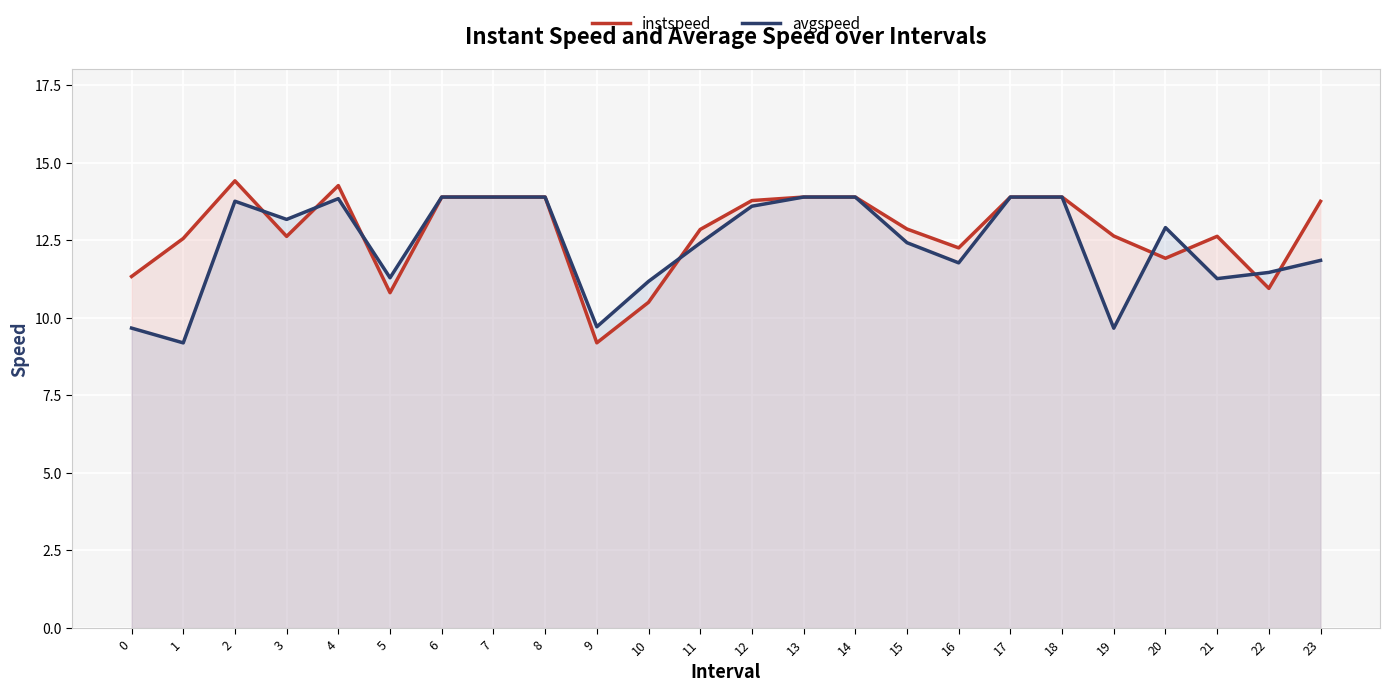

Does the chart display data point markers on the line(s)?

No